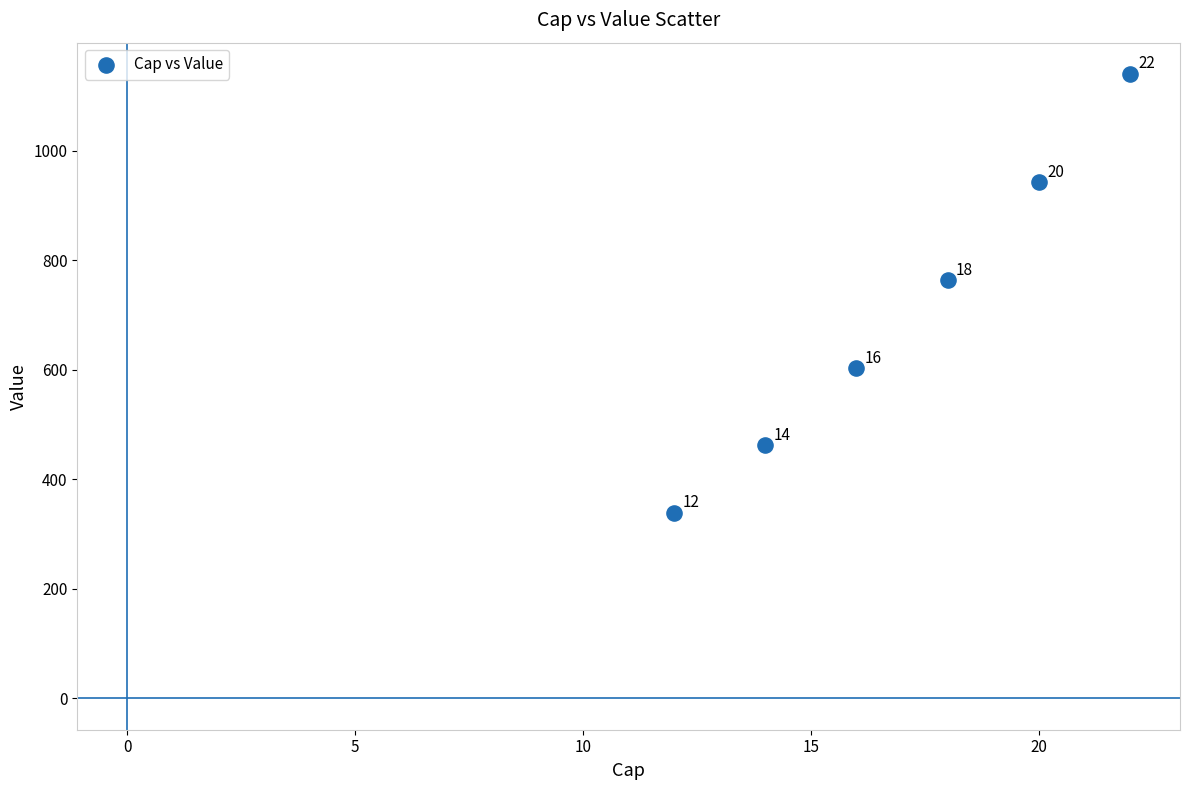

What Y value in the scatter plot is closest to 739?

763